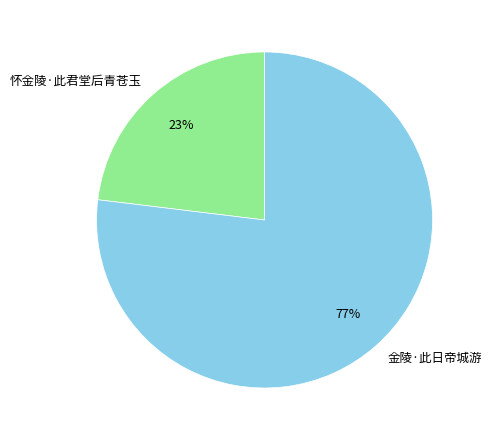

True or false: 金陵·此日帝城游 accounts for 62% of the total.

False